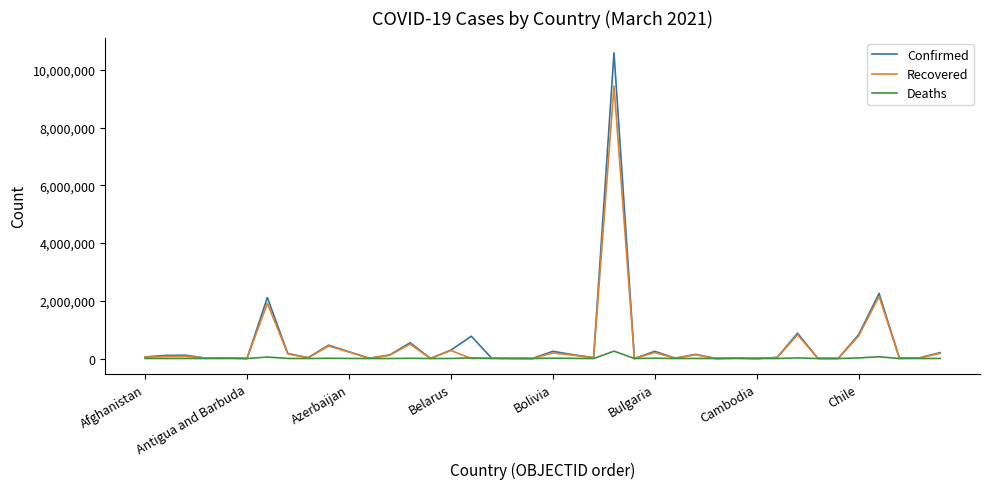

List the series in order of their peak value, lowest first.

Deaths, Recovered, Confirmed